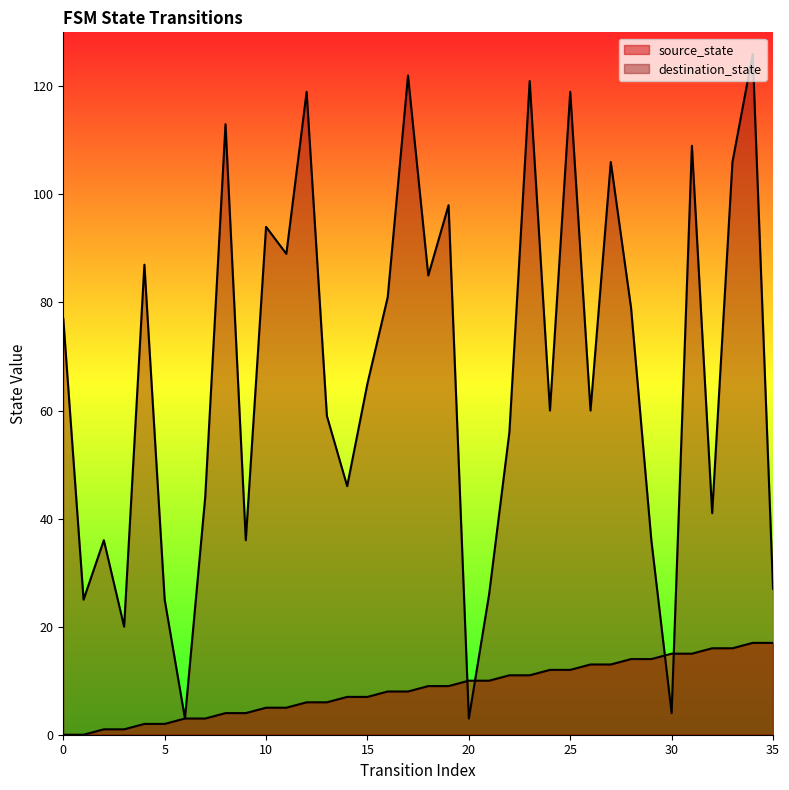

What is the value of the destination_state point at the 2nd from the left?

25